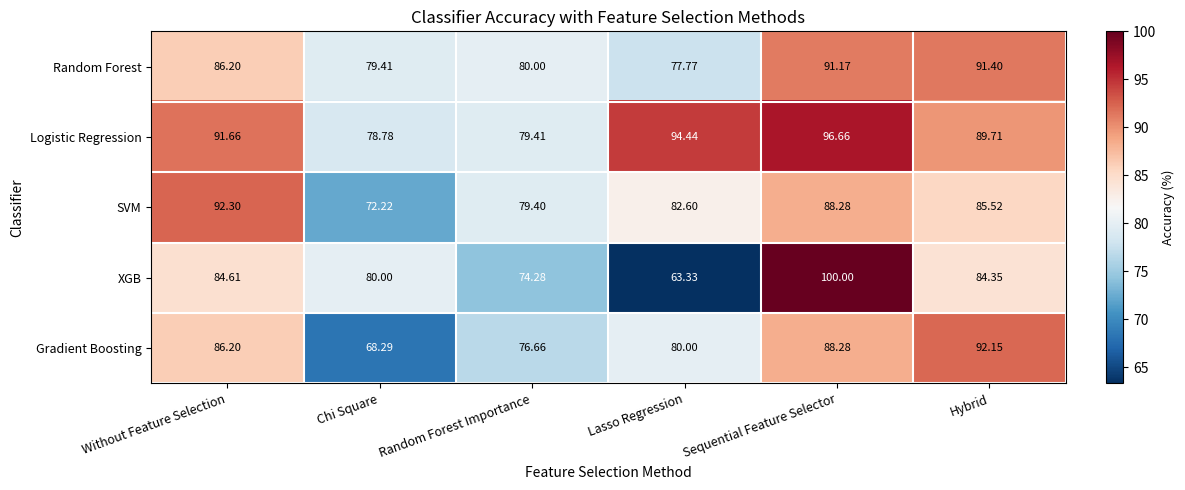

Which series has the largest total across all categories?

Logistic Regression